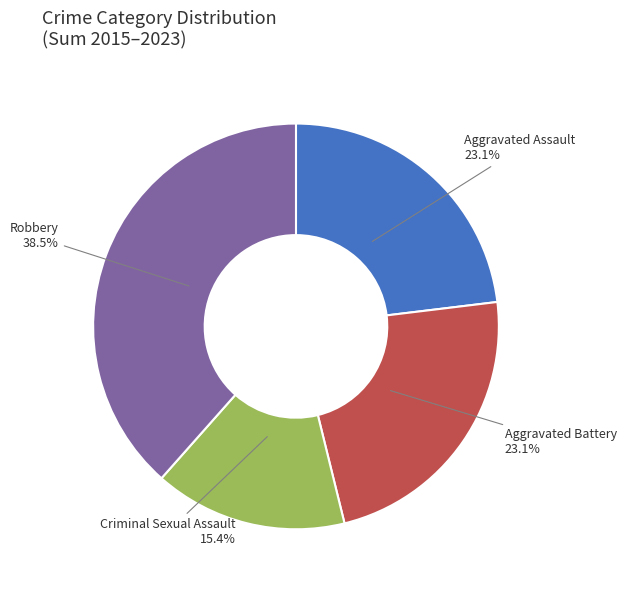

Count the number of slices in the pie.

4